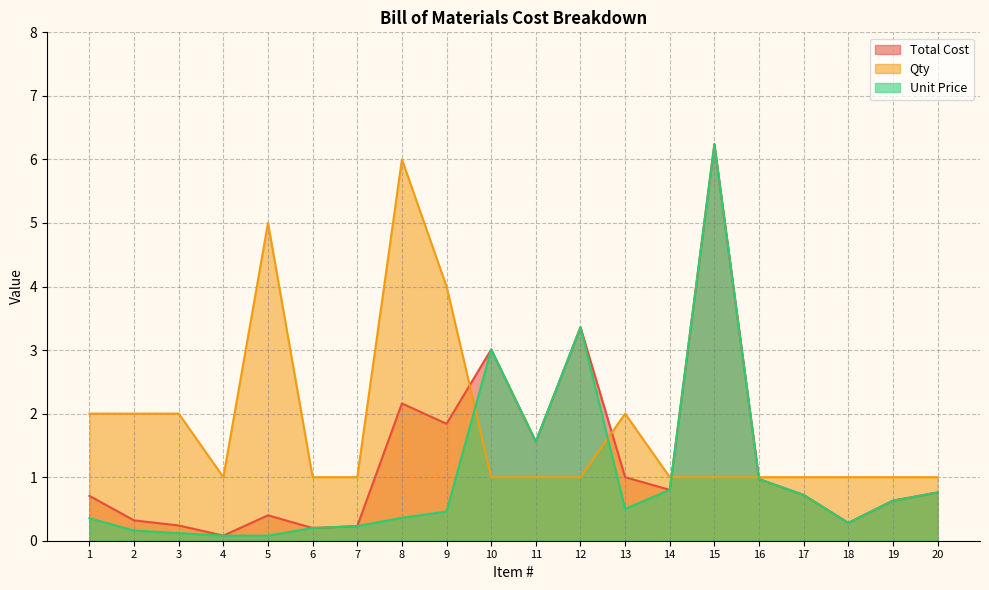

Reading right to left, extract all data points from this chart.

Total Cost: 0.8	0.6	0.3	0.7	1.0	6.2	0.8	1.0	3.4	1.6	3.0	1.8	2.2	0.2	0.2	0.4	0.1	0.2	0.3	0.7
Qty: 1.0	1.0	1.0	1.0	1.0	1.0	1.0	2.0	1.0	1.0	1.0	4.0	6.0	1.0	1.0	5.0	1.0	2.0	2.0	2.0
Unit Price: 0.8	0.6	0.3	0.7	1.0	6.2	0.8	0.5	3.4	1.6	3.0	0.5	0.4	0.2	0.2	0.1	0.1	0.1	0.2	0.4